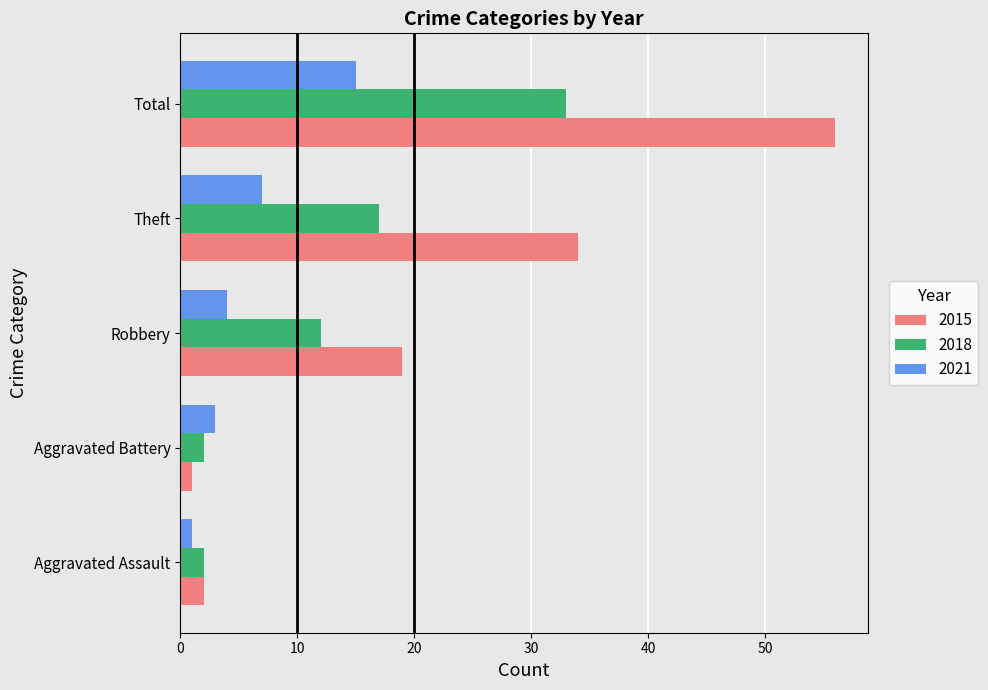

What is the difference between the 2015 values at Theft and Aggravated Battery?

33